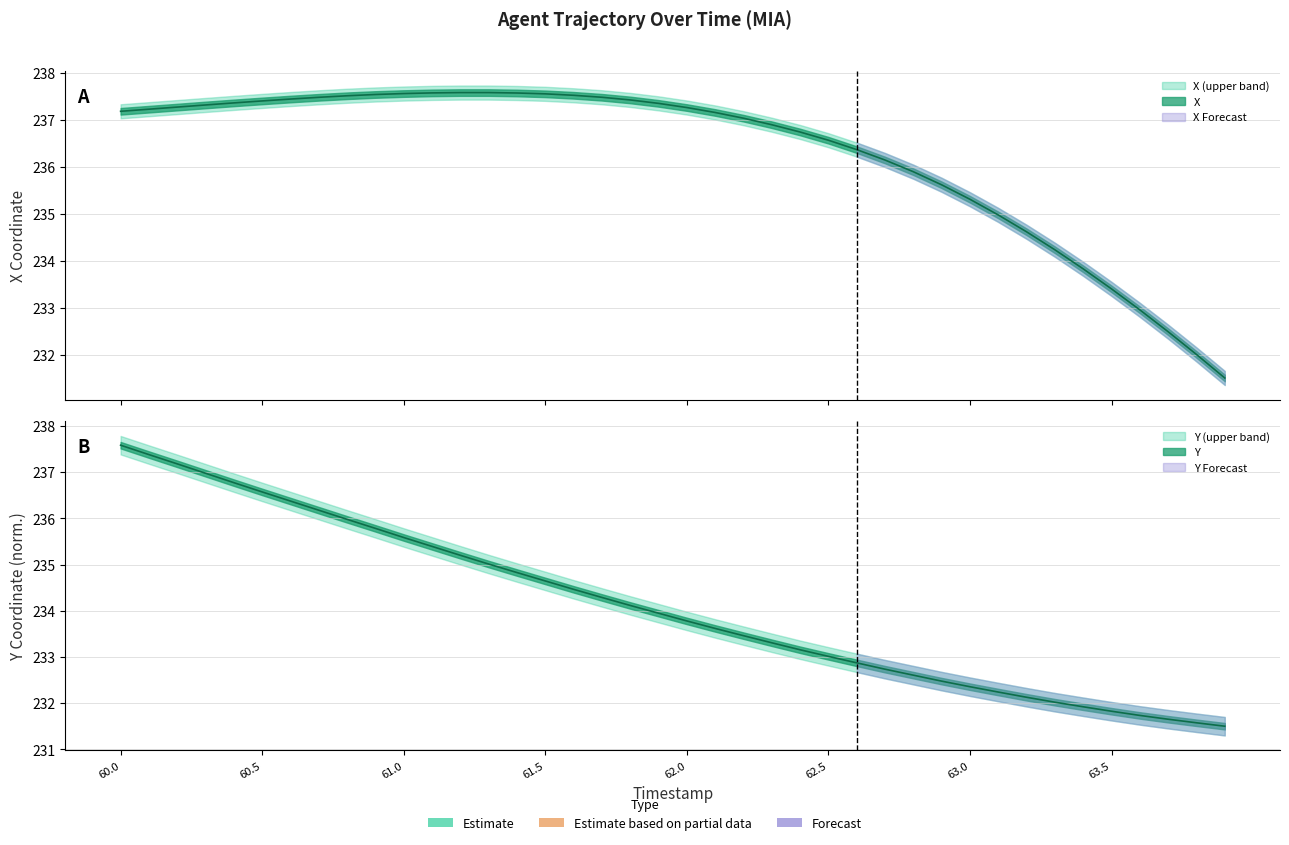

Between 61.5 and 63.6, which series saw the biggest shift?

X